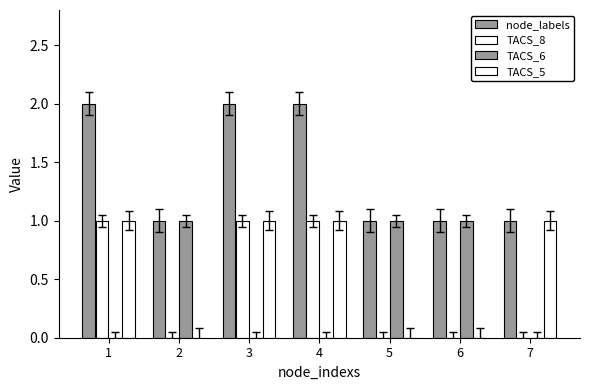

Count the number of categories in the chart.

7